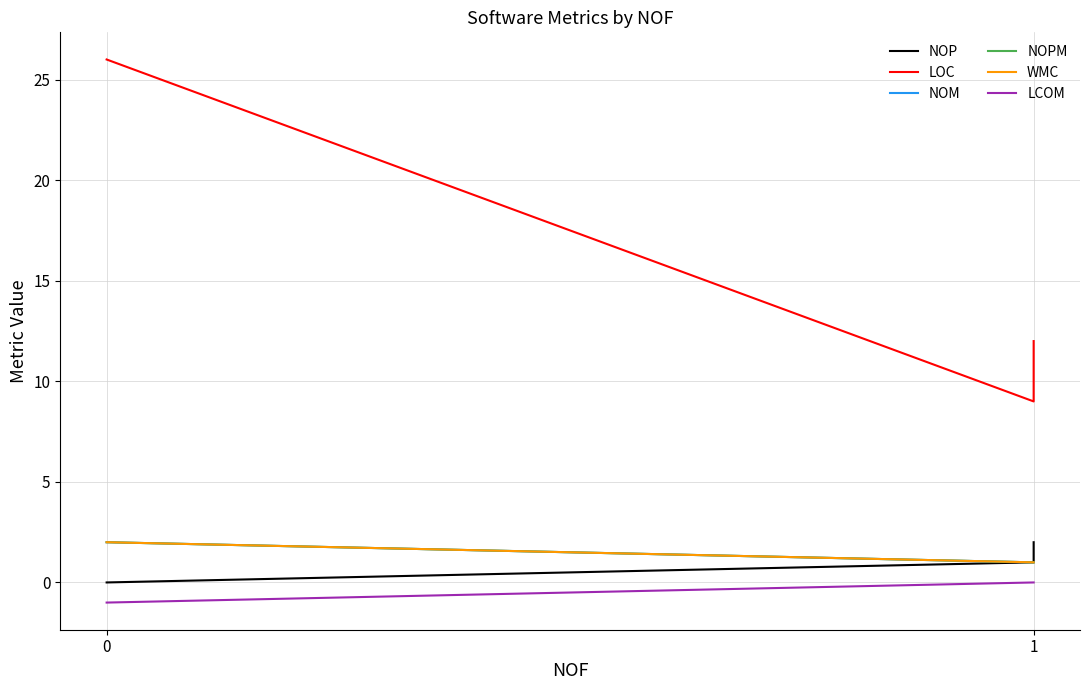

At 1, list the series in order from largest to smallest.

LOC, NOP, NOM, NOPM, WMC, LCOM